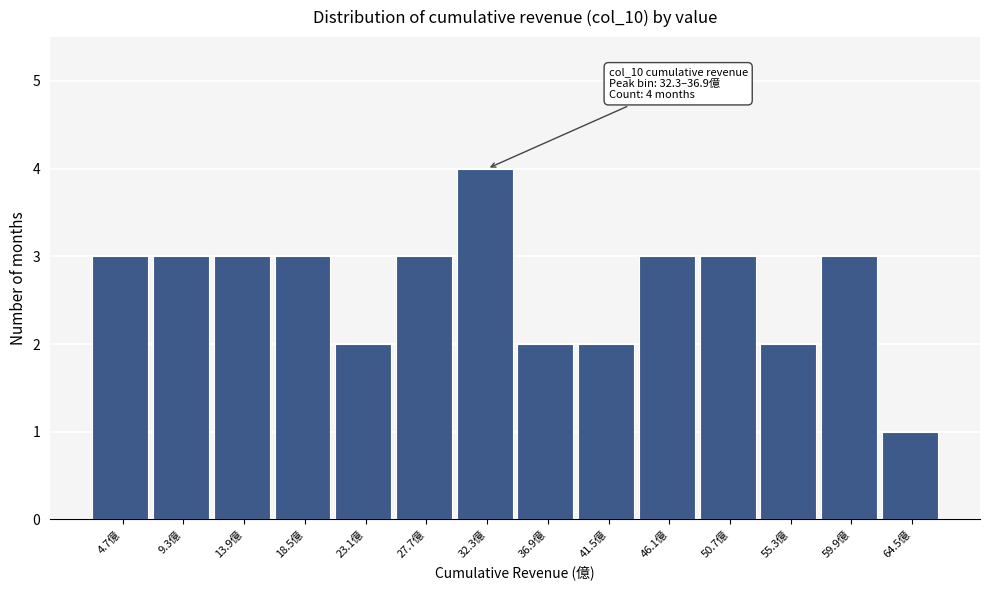

Reading left to right, list all the values displayed in this chart.

4.7億=3	9.3億=3	13.9億=3	18.5億=3	23.1億=2	27.7億=3	32.3億=4	36.9億=2	41.5億=2	46.1億=3	50.7億=3	55.3億=2	59.9億=3	64.5億=1